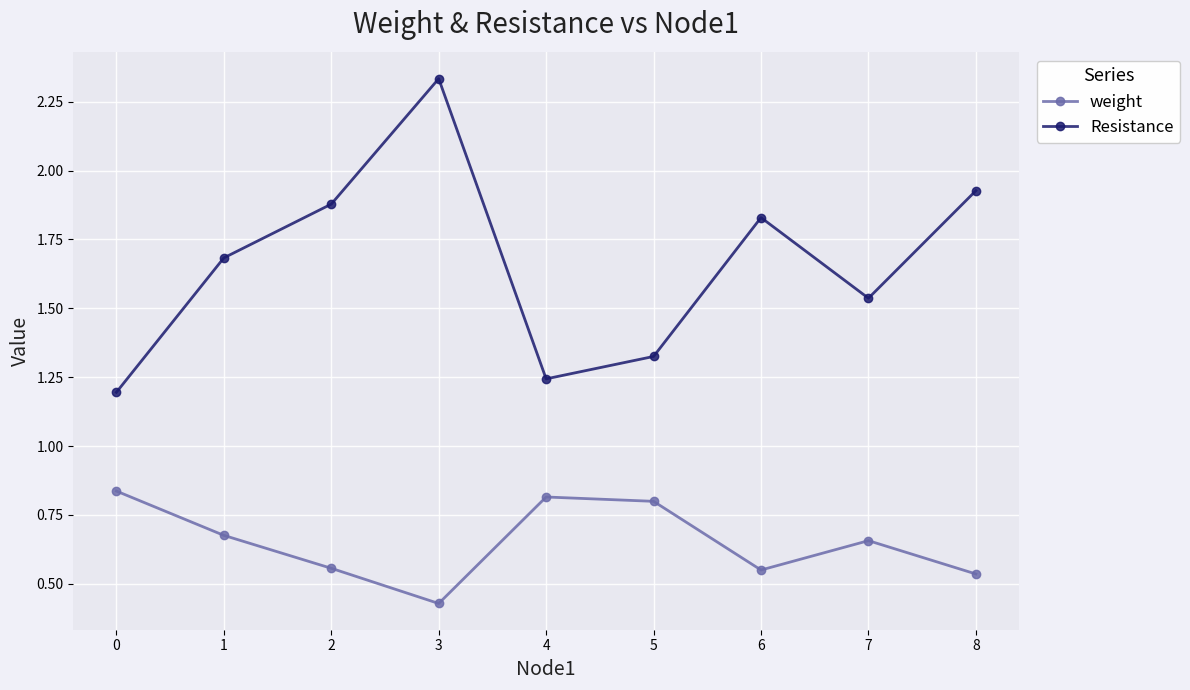

Which category has the highest value in the Resistance series?

3